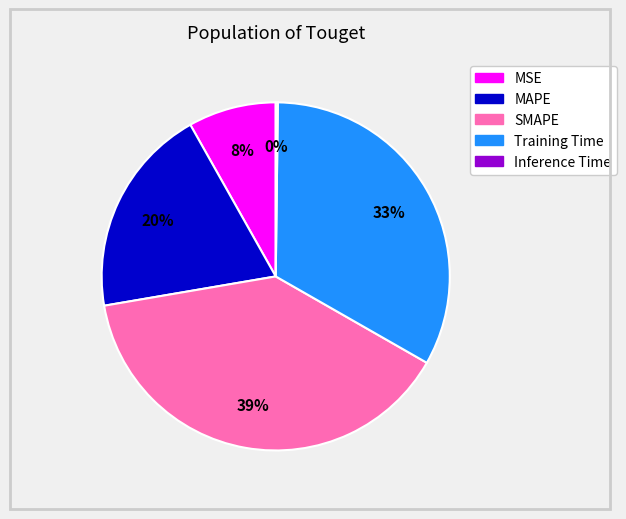

Which slice is the largest?

SMAPE